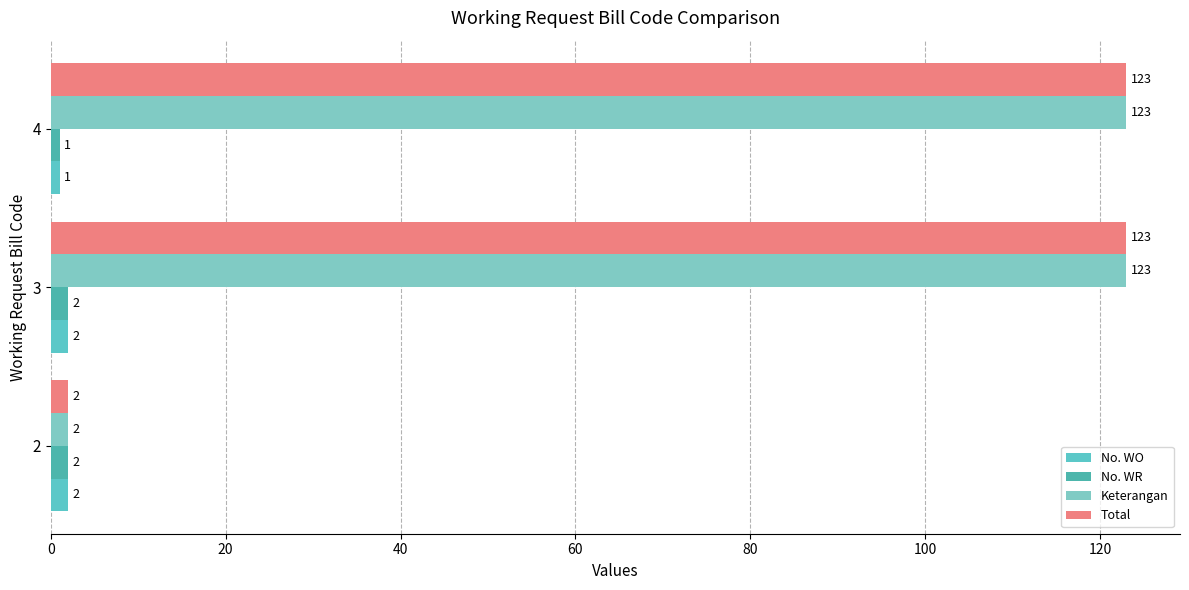

How many values in the Keterangan series are below 123?

1